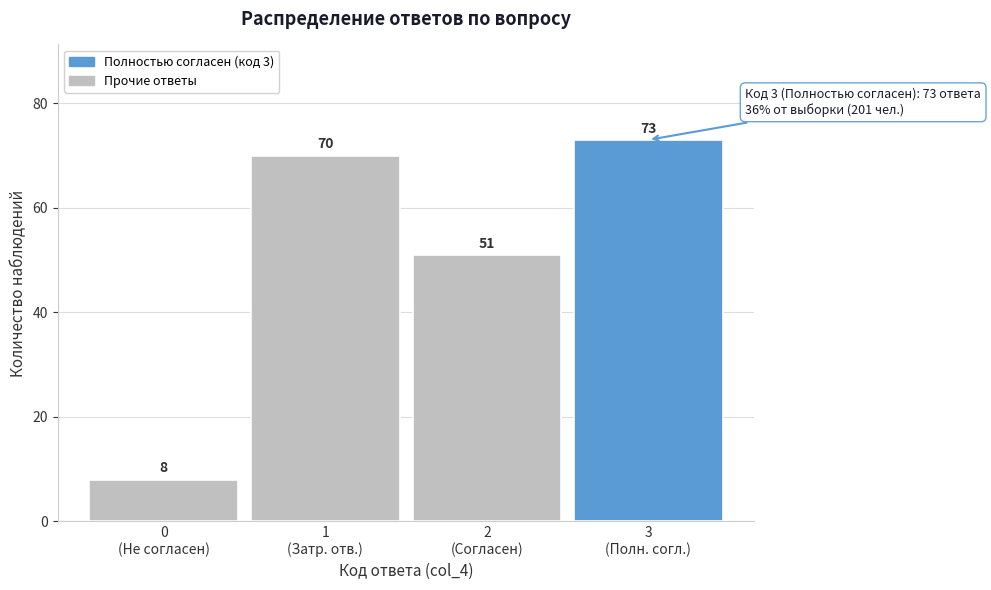

Reading left to right, what are all the values shown in this chart?

8	70	51	73